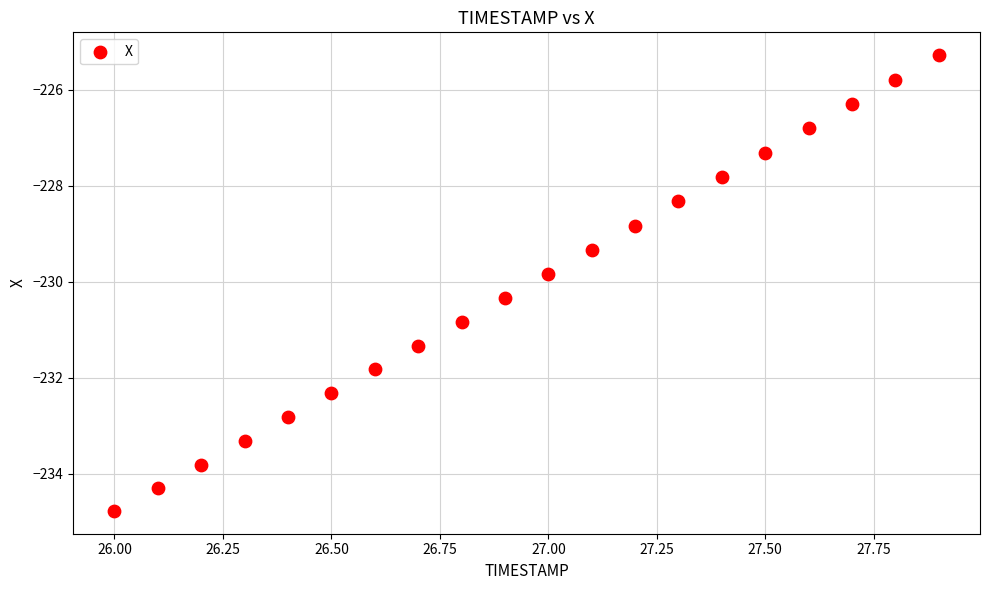

What Y value in the scatter plot is closest to -230?

-229.8